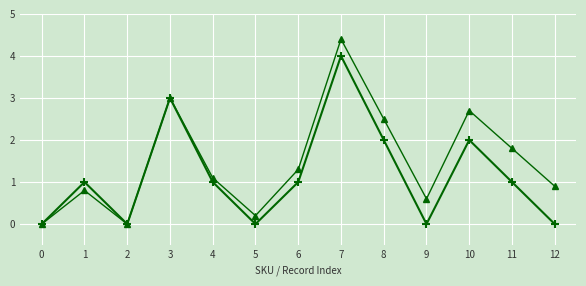

Is this an area chart (filled region under the line)?

No